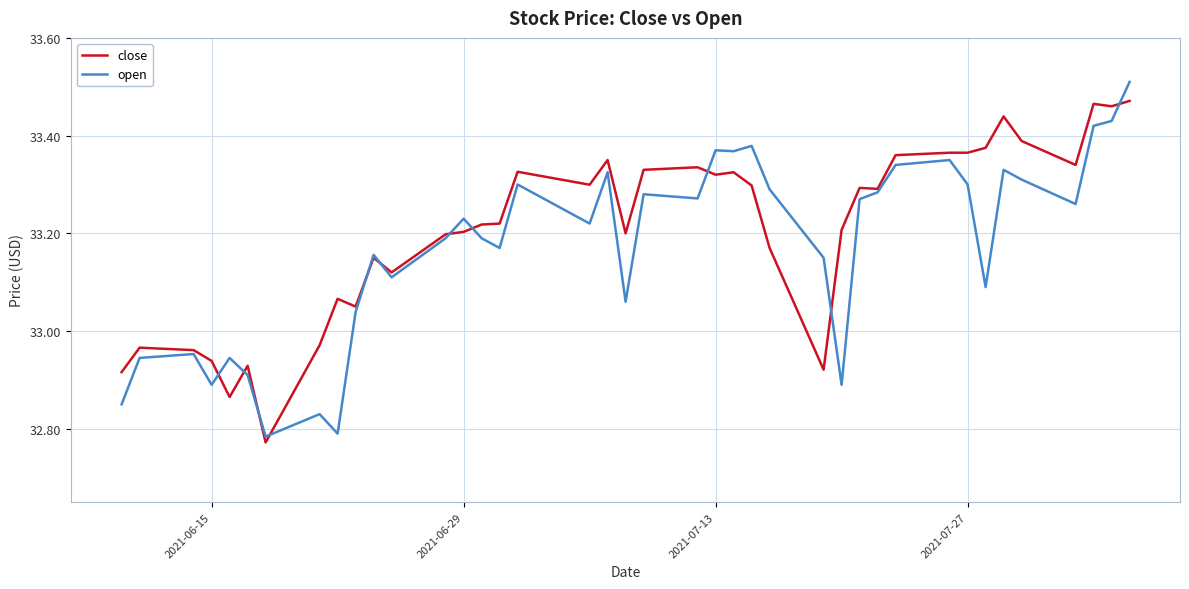

What is the minimum value for close?

32.8